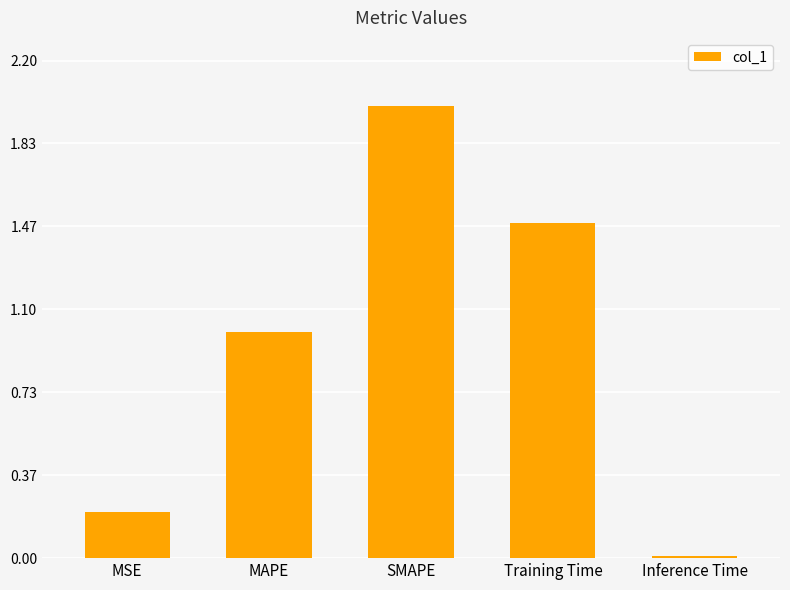

Where does the data first go above 1?

MAPE